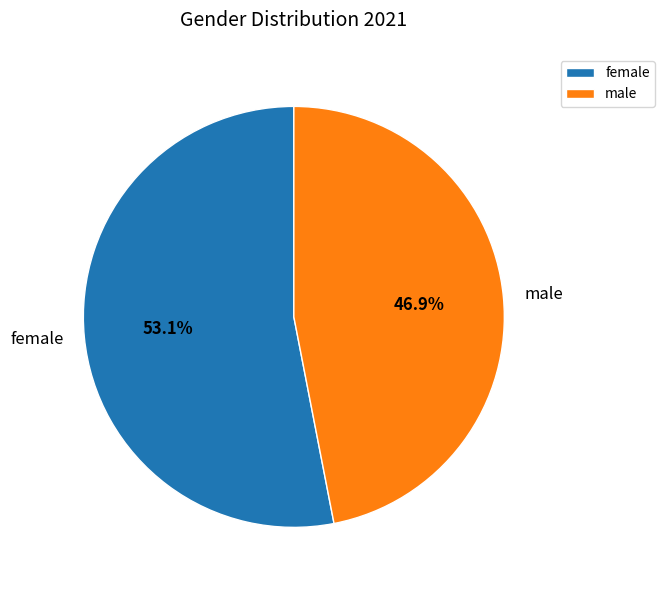

Which slice is the smallest?

male